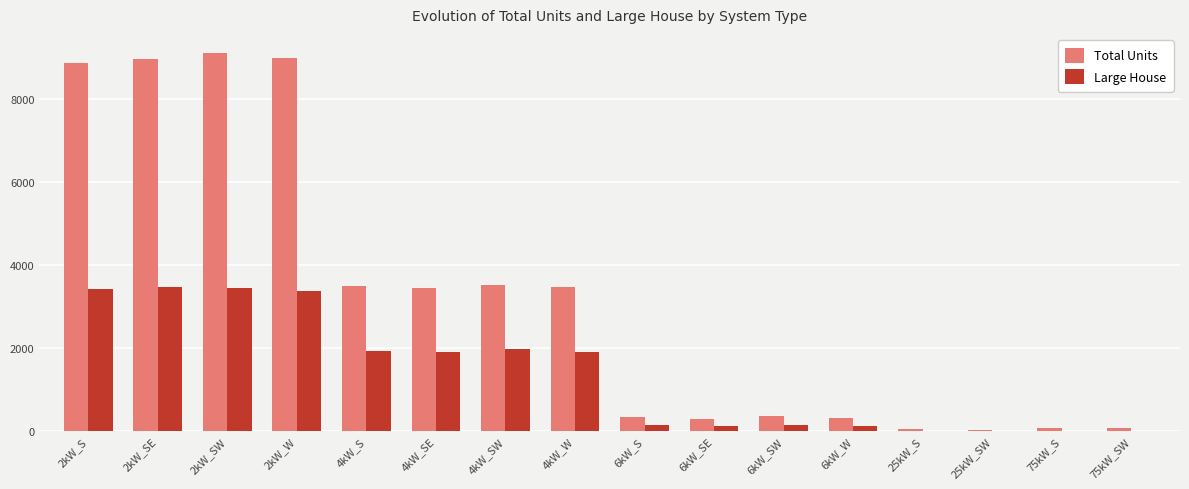

What is the sum of all Large House values?

22043